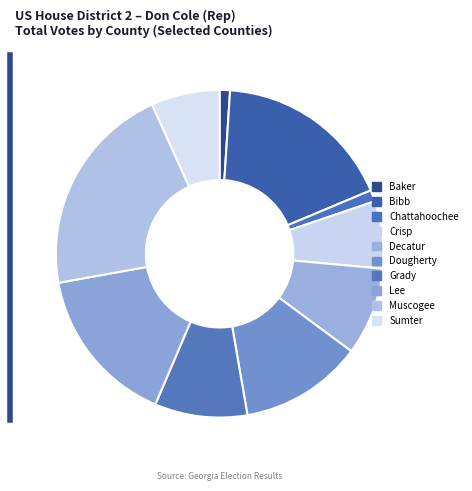

What is the total percentage of Chattahoochee and Lee?

16.9%